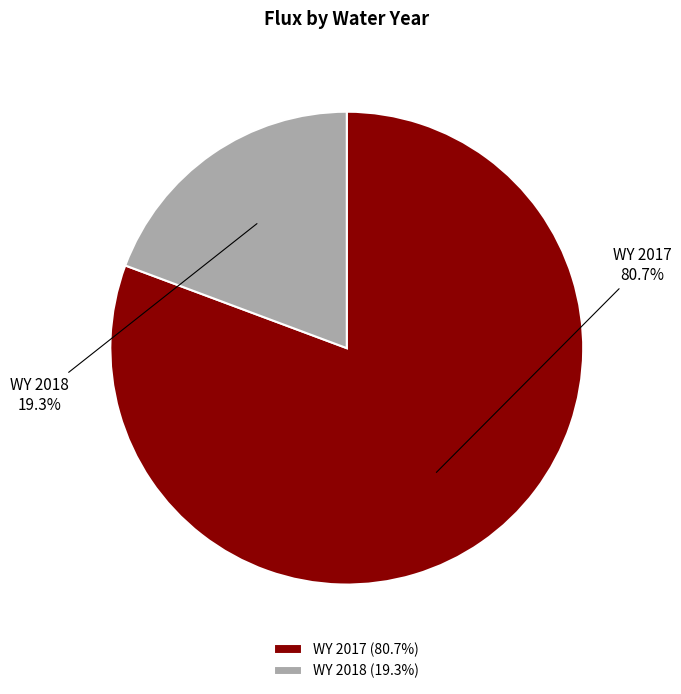

How many segments does this pie chart have?

2